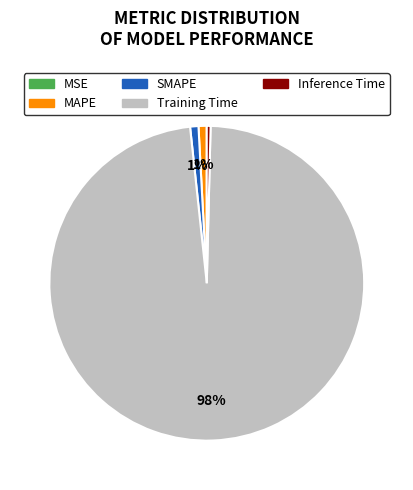

Do SMAPE and Inference Time together represent more than half of the pie?

No